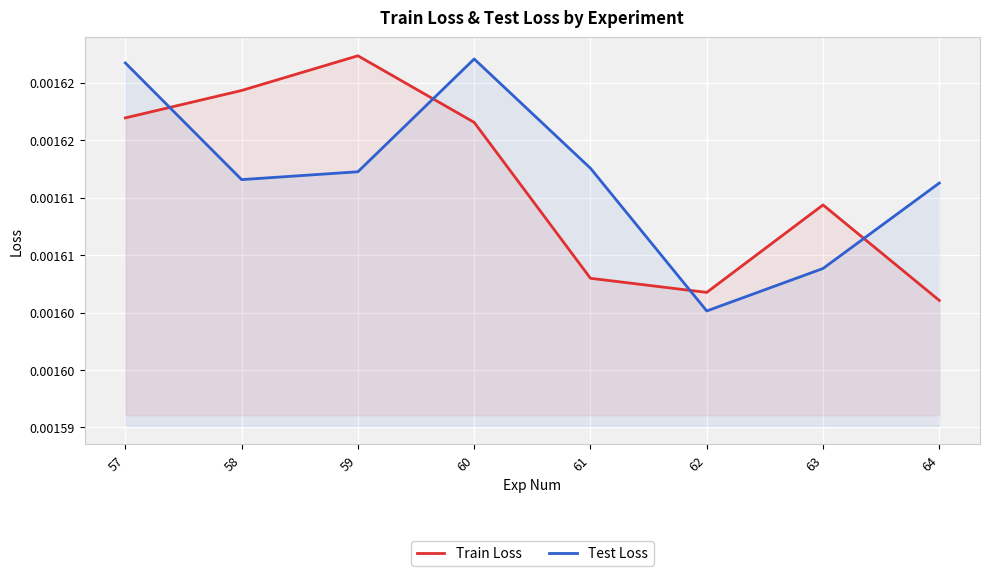

At which label does Train Loss reach its peak?

59